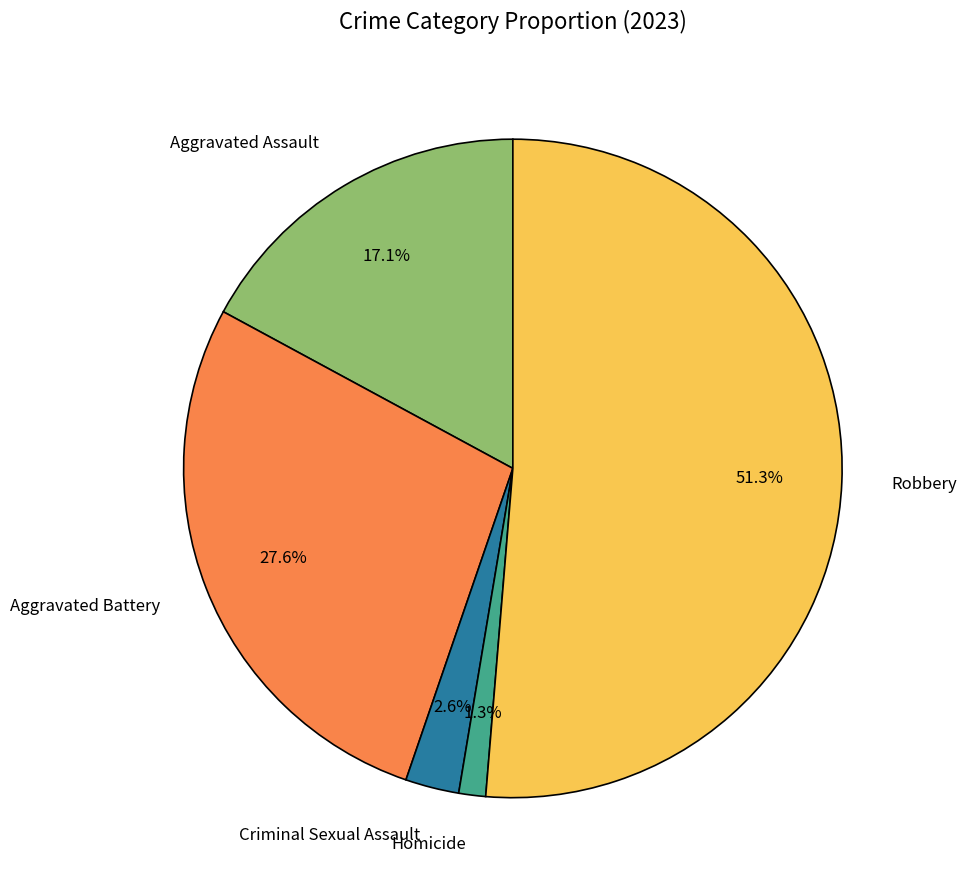

To the nearest percent, what is the difference between the largest and smallest slice percentages?

50%